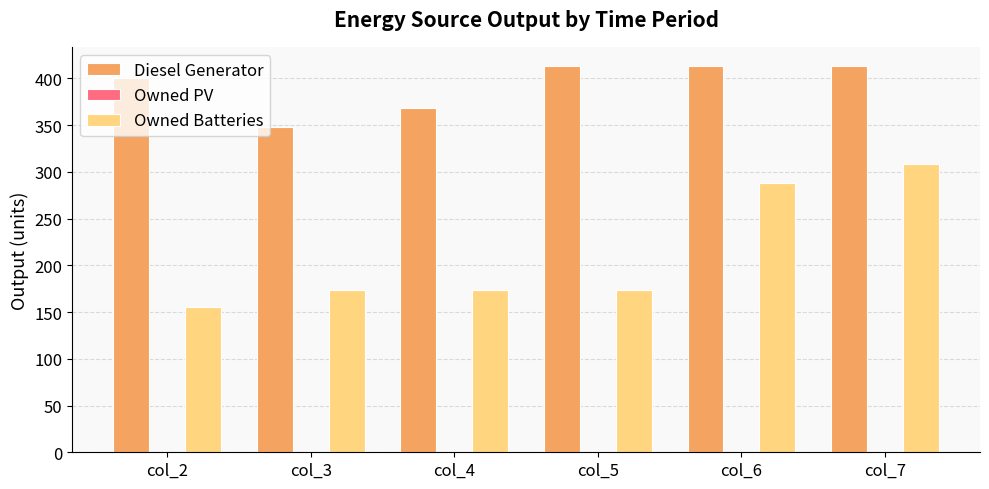

Which series has the largest total across all categories?

Diesel Generator